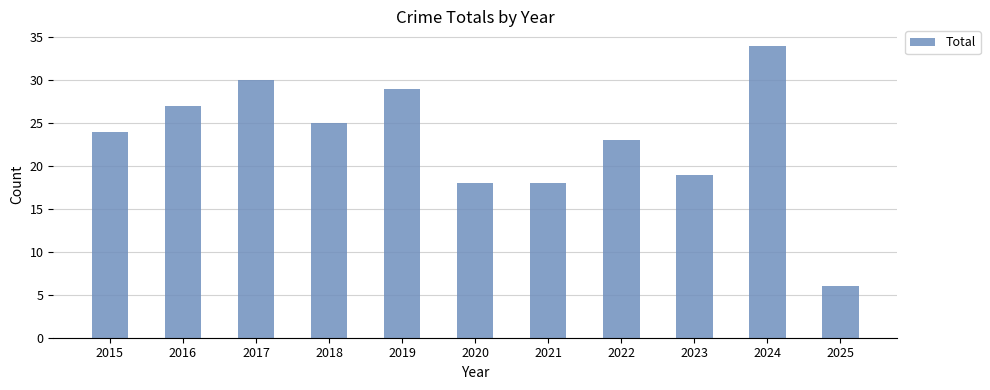

Reading left to right, extract all data points from this chart.

2015=24	2016=27	2017=30	2018=25	2019=29	2020=18	2021=18	2022=23	2023=19	2024=34	2025=6